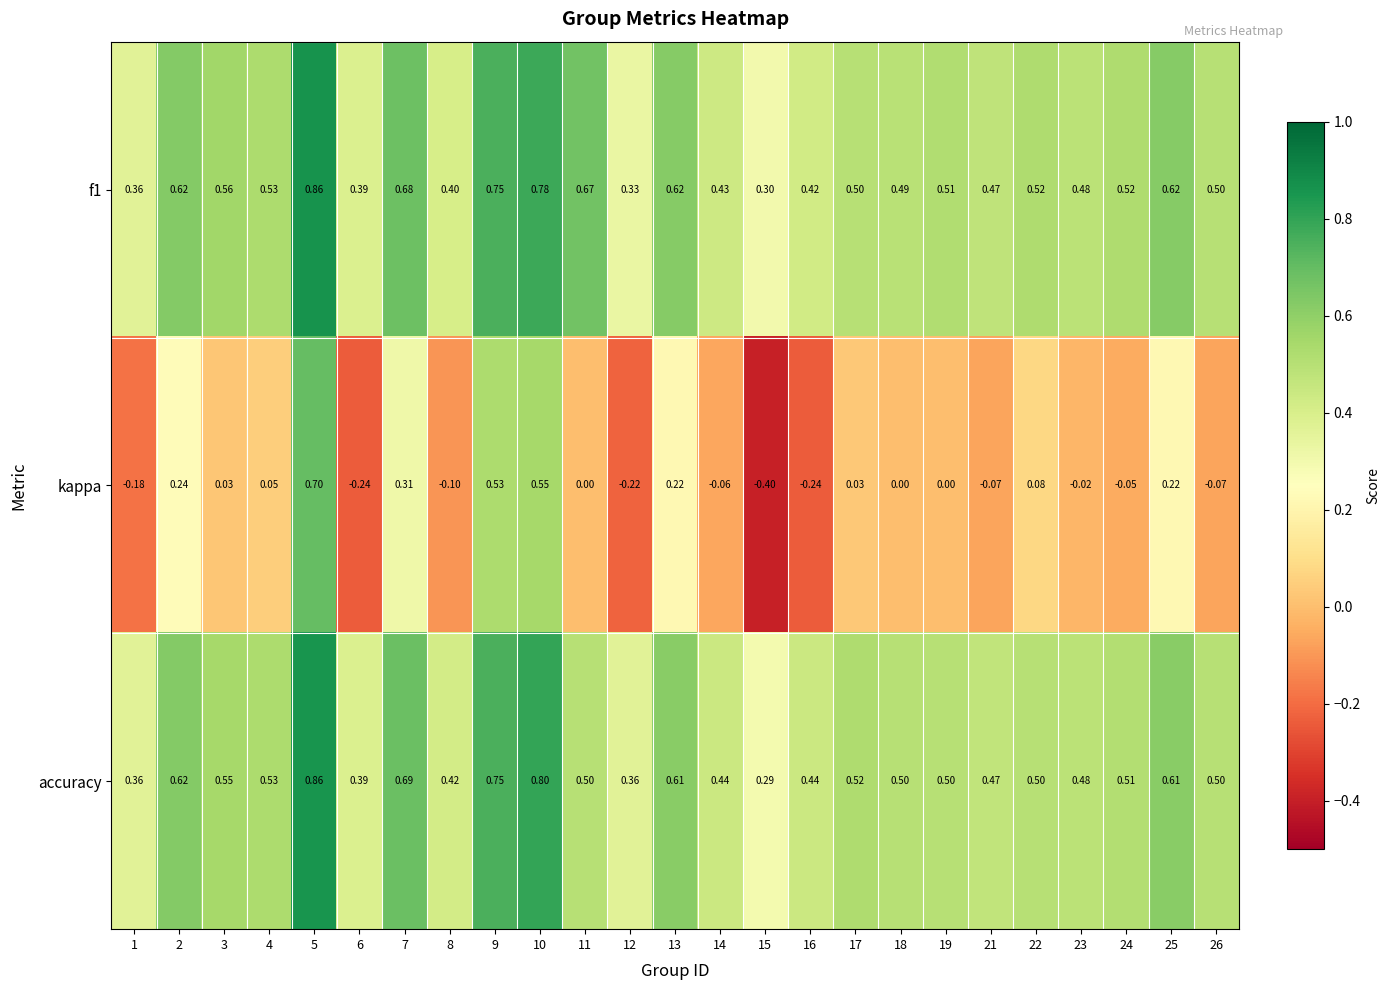

Which series has the largest total across all categories?

f1